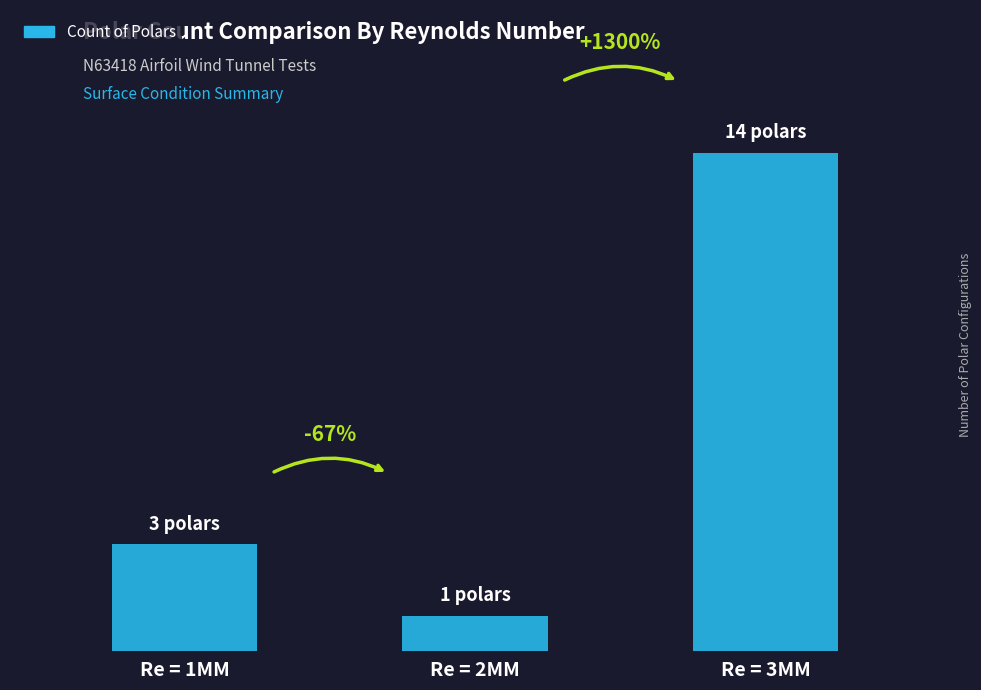

Which has a higher value, Re = 3MM or Re = 1MM?

Re = 3MM